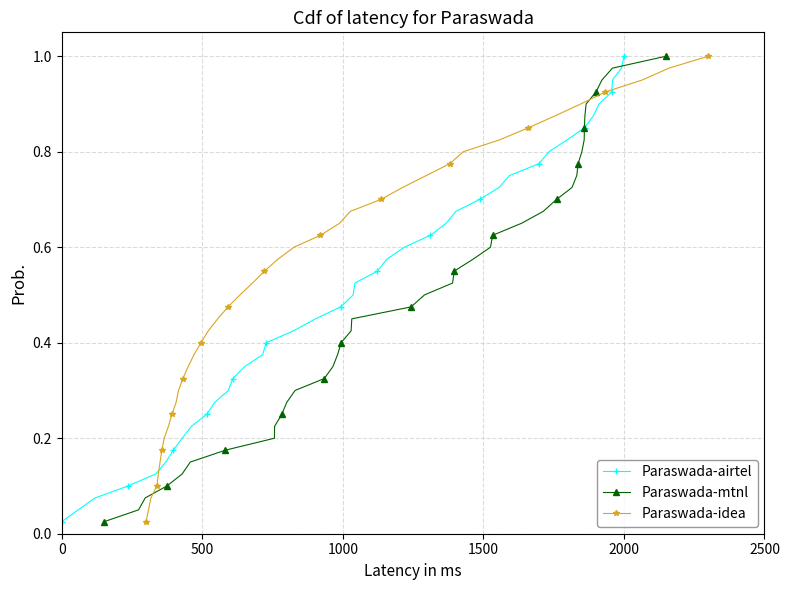

True or false: Paraswada-airtel has more than 1 interior local peaks.

False